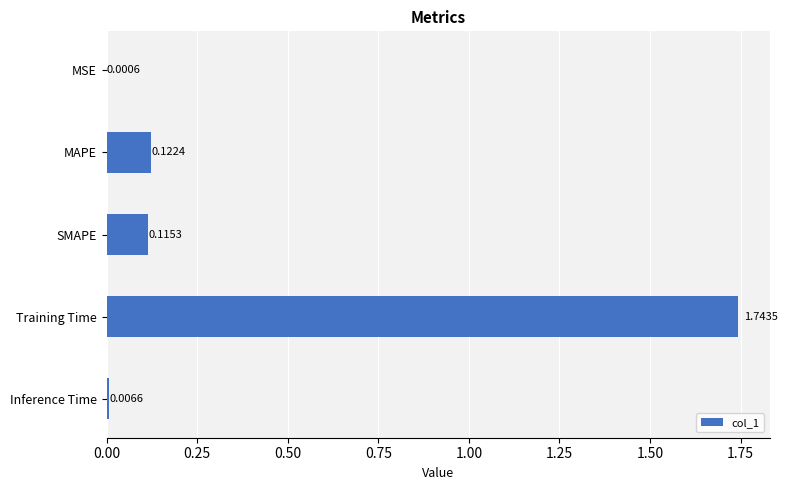

What is the sum of all values?

2.0